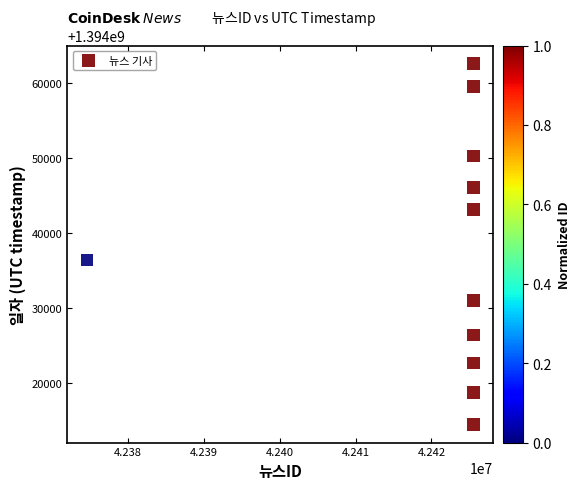

What is the average Y value?

1394037388